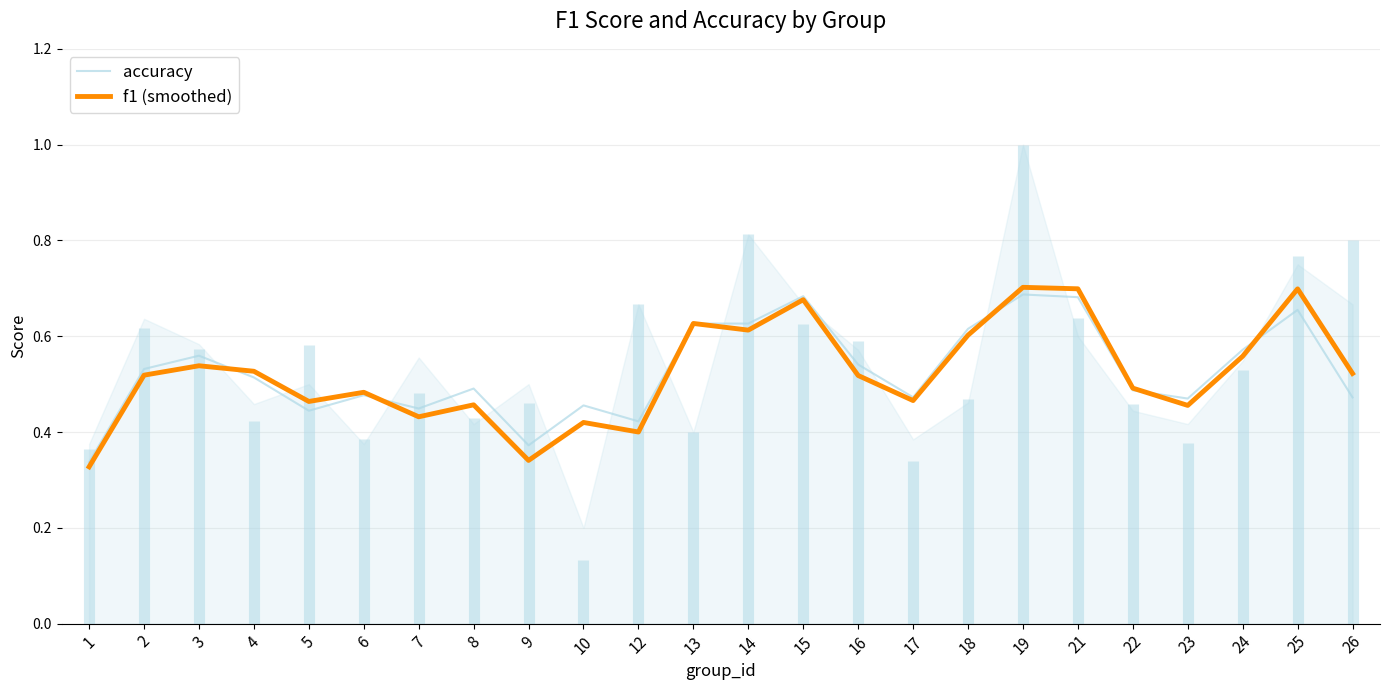

What is the value of the f1 (smoothed) point at the 1st from the left?

0.3